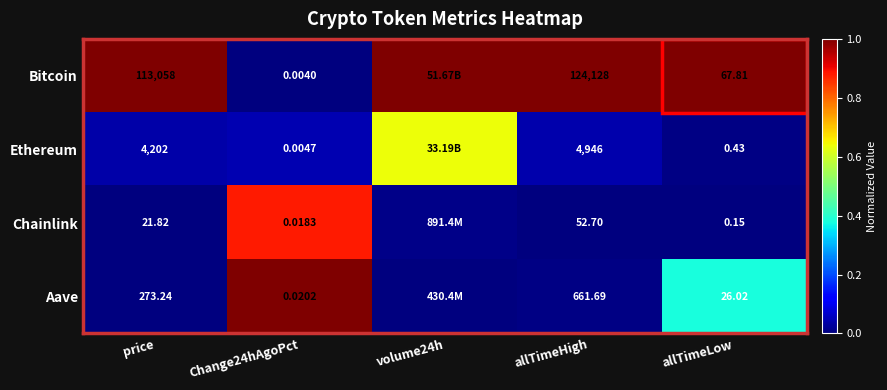

At which category does the chart reach its minimum across all series?

Change24hAgoPct